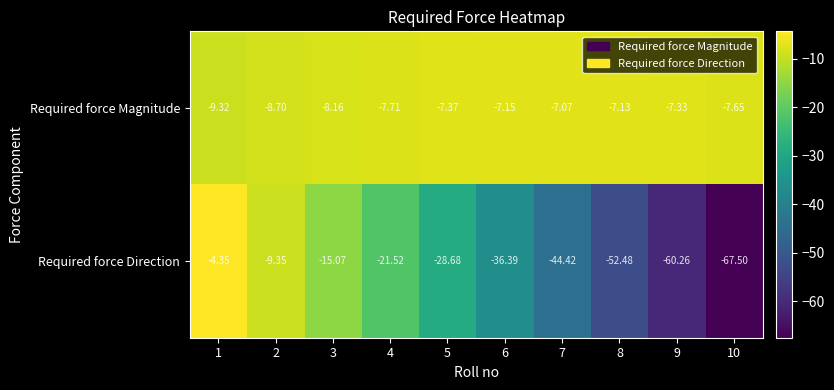

Rank the series by their average value, from highest to lowest.

Required force Magnitude, Required force Direction